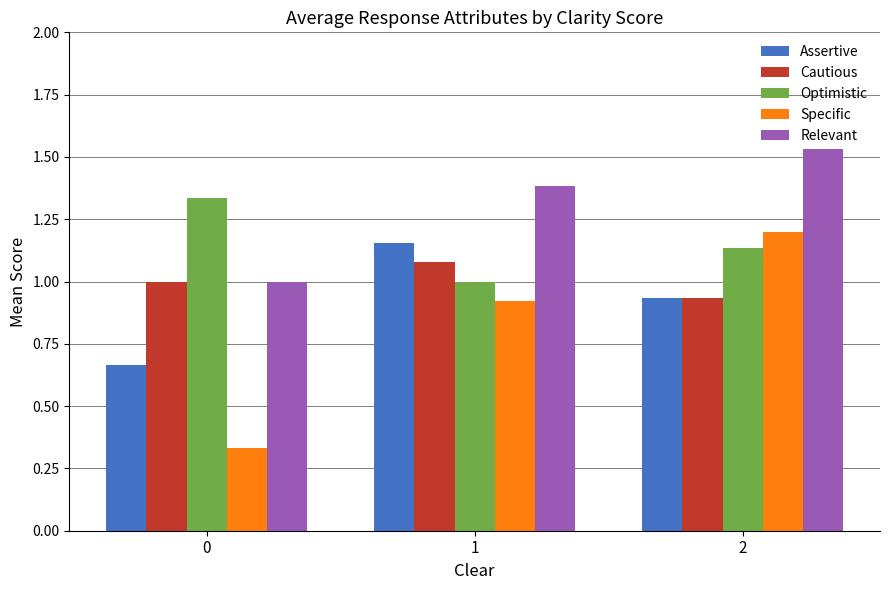

How many groups of bars are there?

3